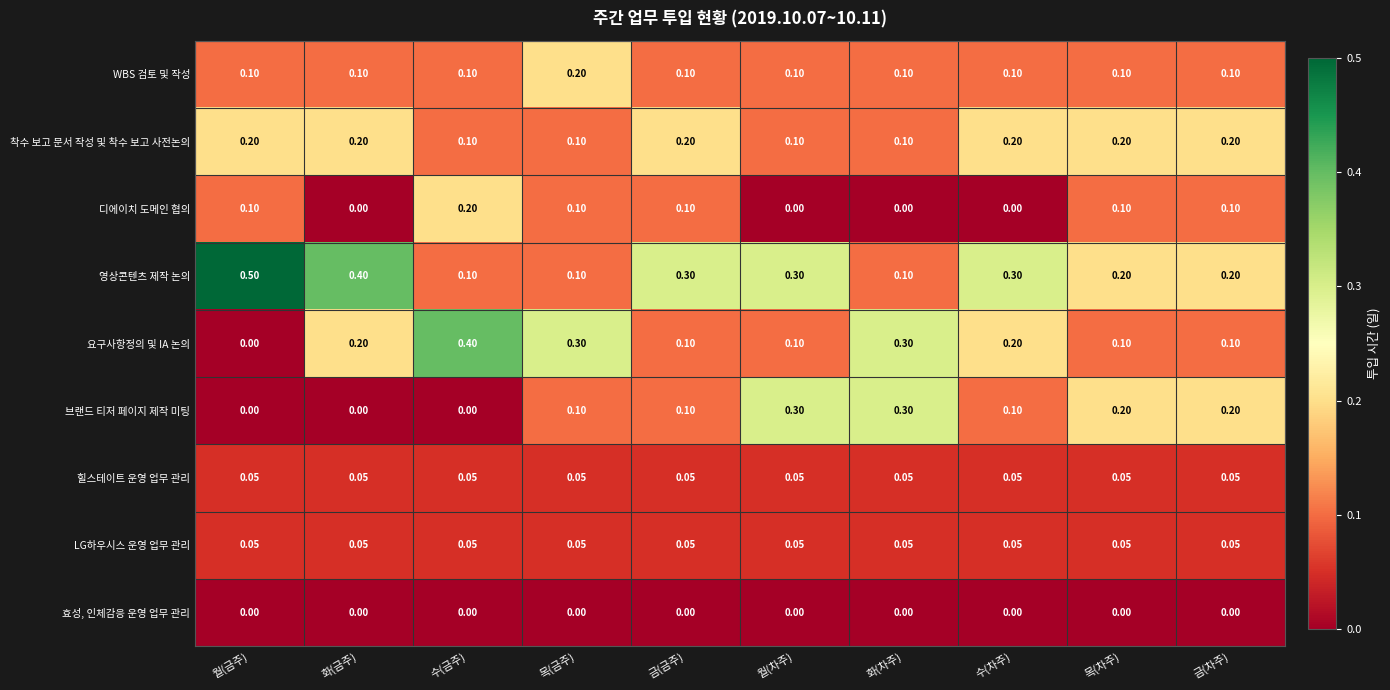

What is the spread (max minus min) of values at 화(차주)?

0.3